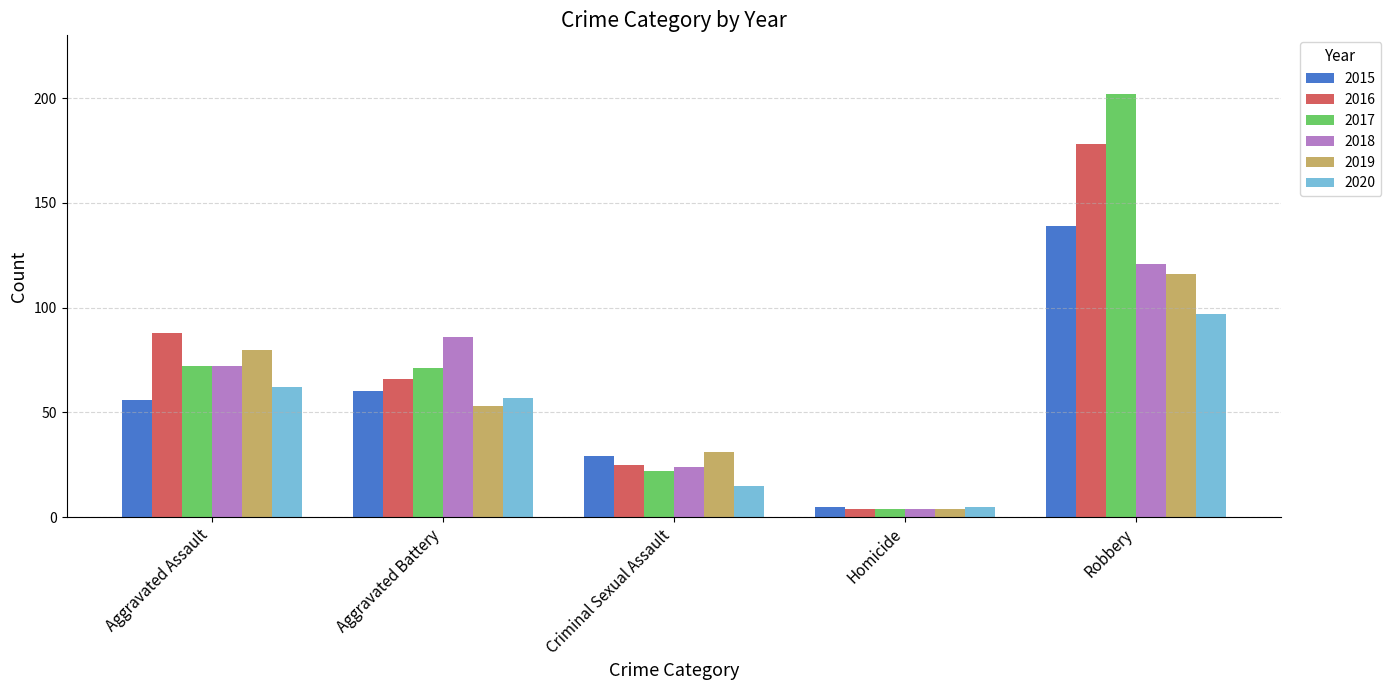

What are all the series names shown in the legend?

2015, 2016, 2017, 2018, 2019, 2020